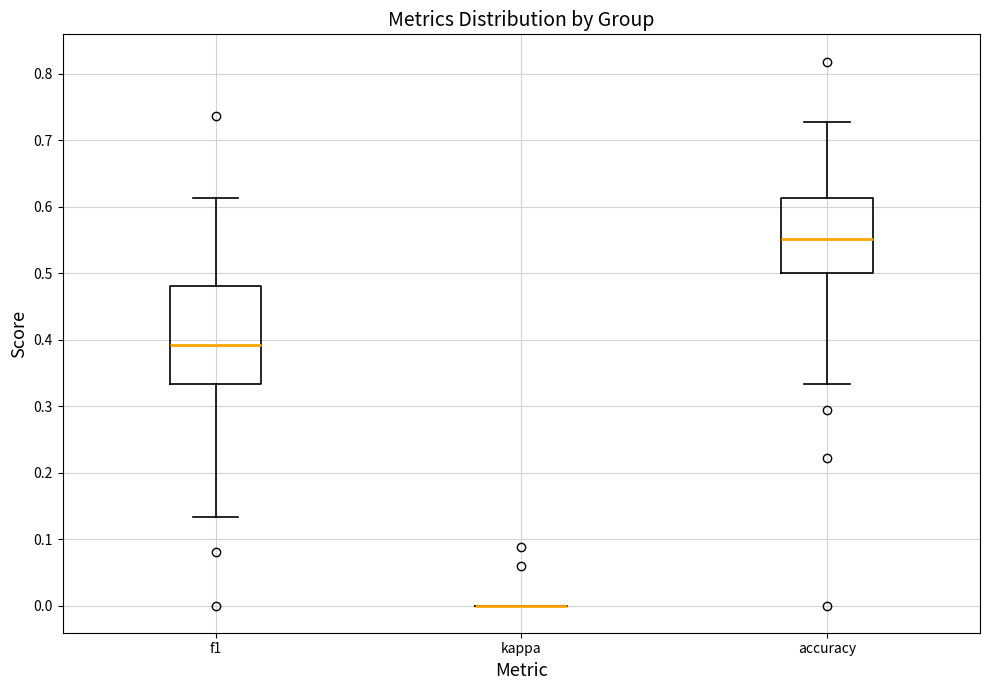

Where does the lower whisker of the box for accuracy end on the y-axis? The values are not printed on the chart, so give them approximately, as read against the axis.

0.33